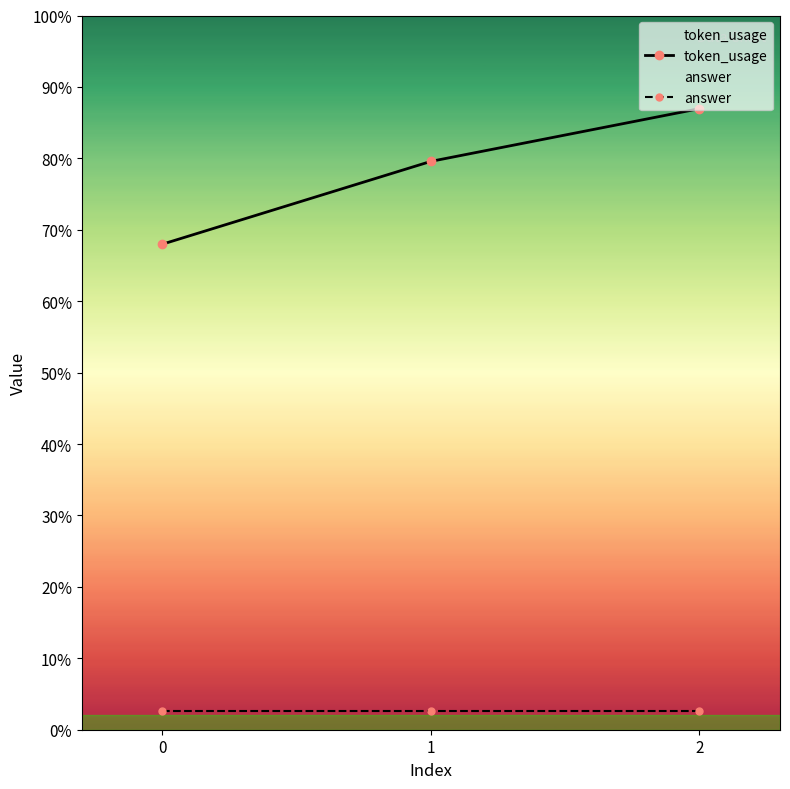

Between 0 and 2, which series saw the biggest shift?

token_usage